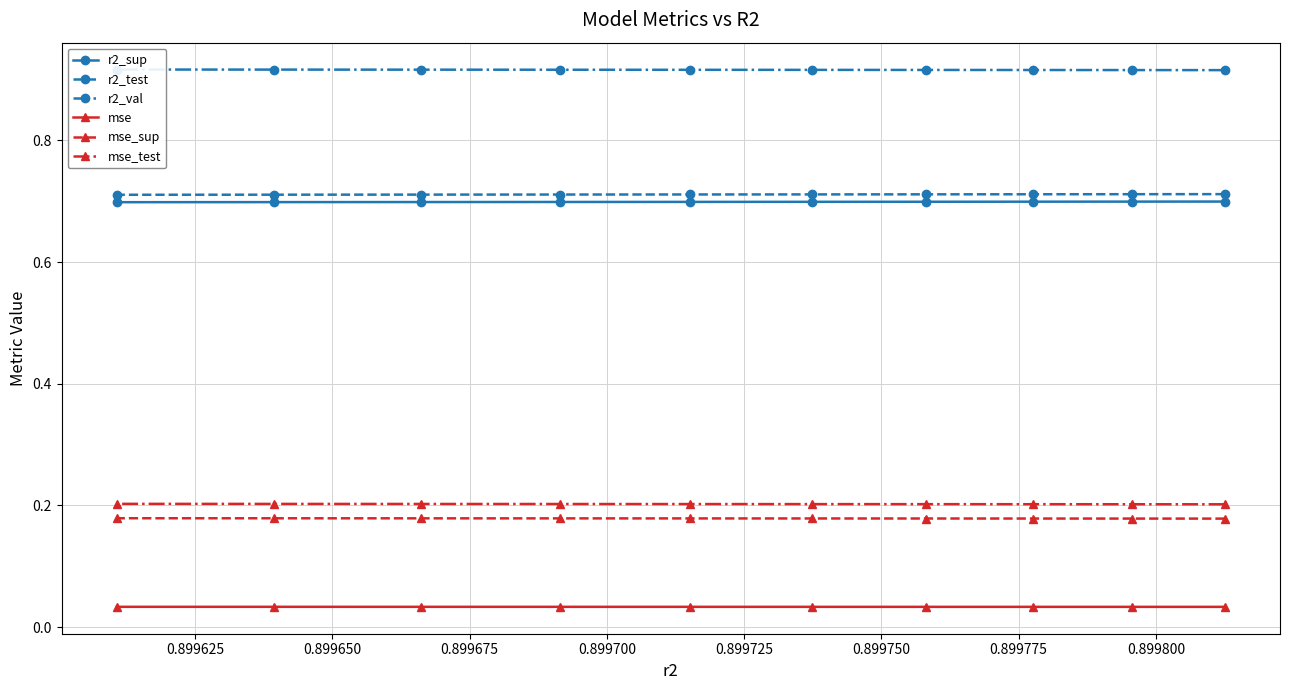

Count the mse_sup values in the range 0 to 1.

10